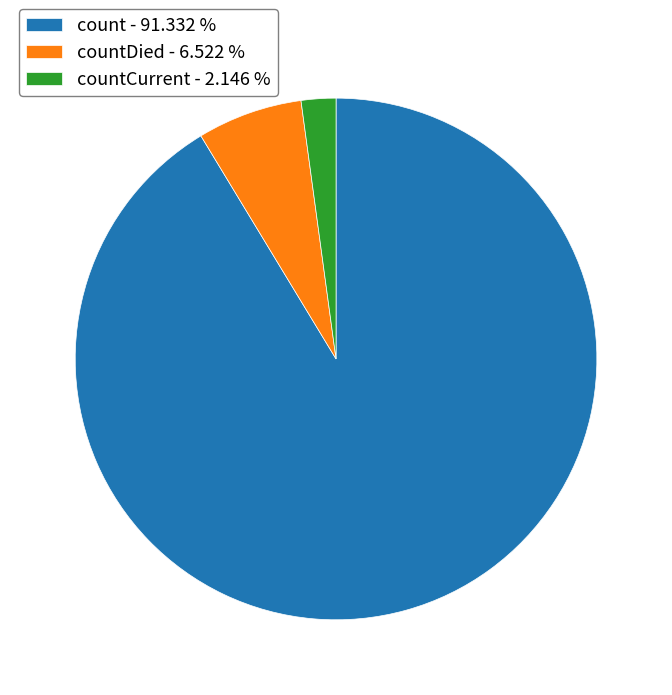

Does any single category account for the majority?

Yes